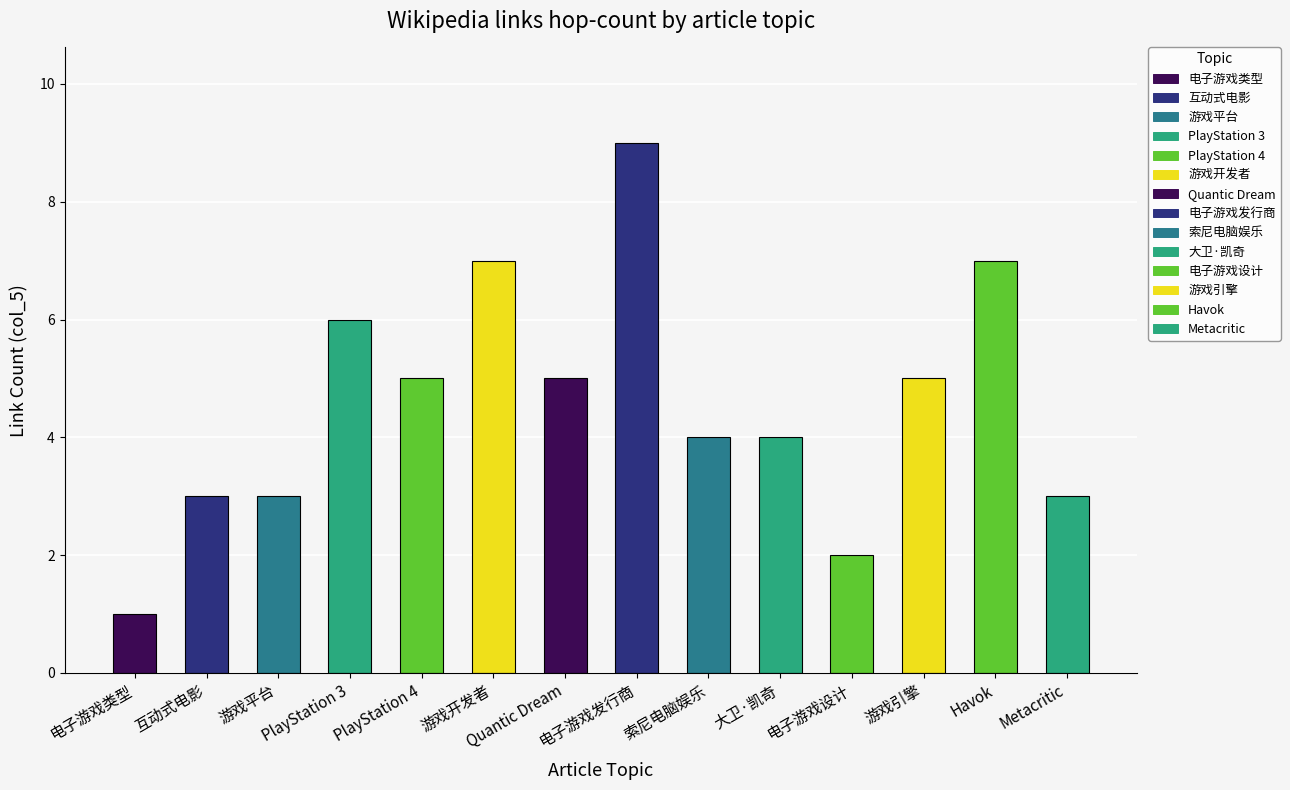

How many values are below 5?

7